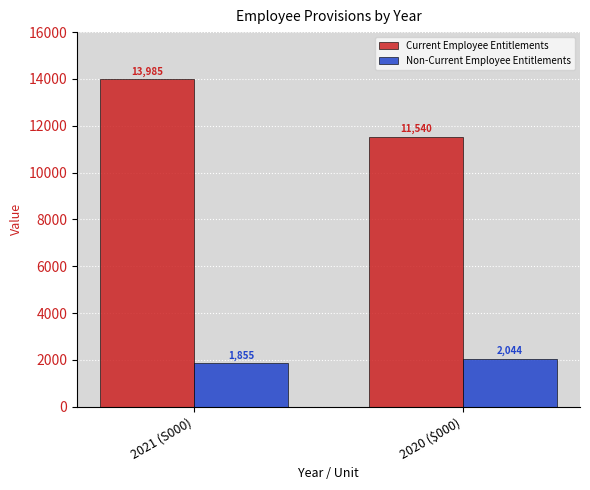

The value of Non-Current Employee Entitlements at 2021 (S000) is 1855. True or false?

True